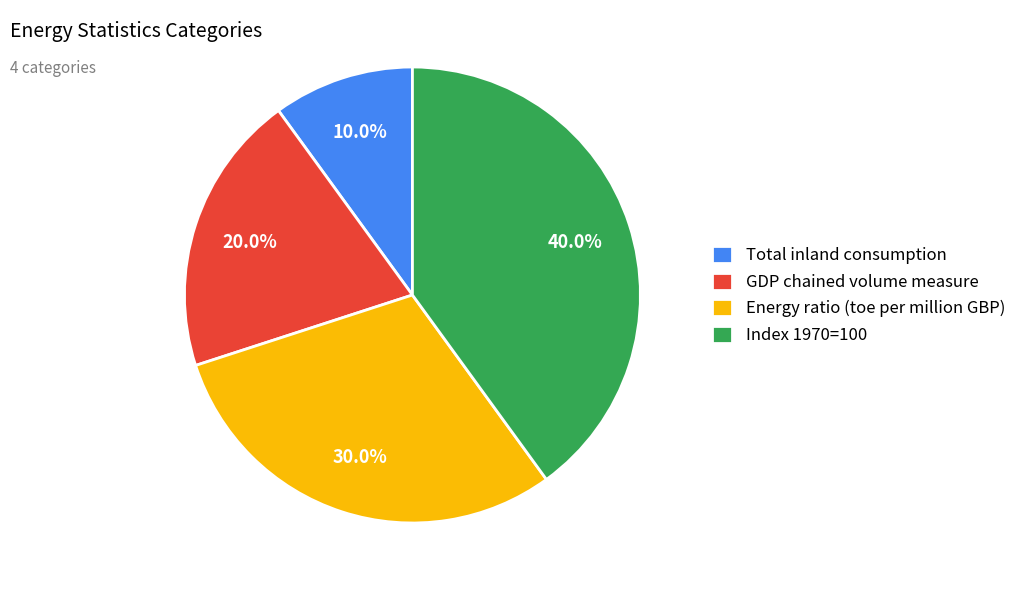

Is there any slice that represents more than half of the pie?

No